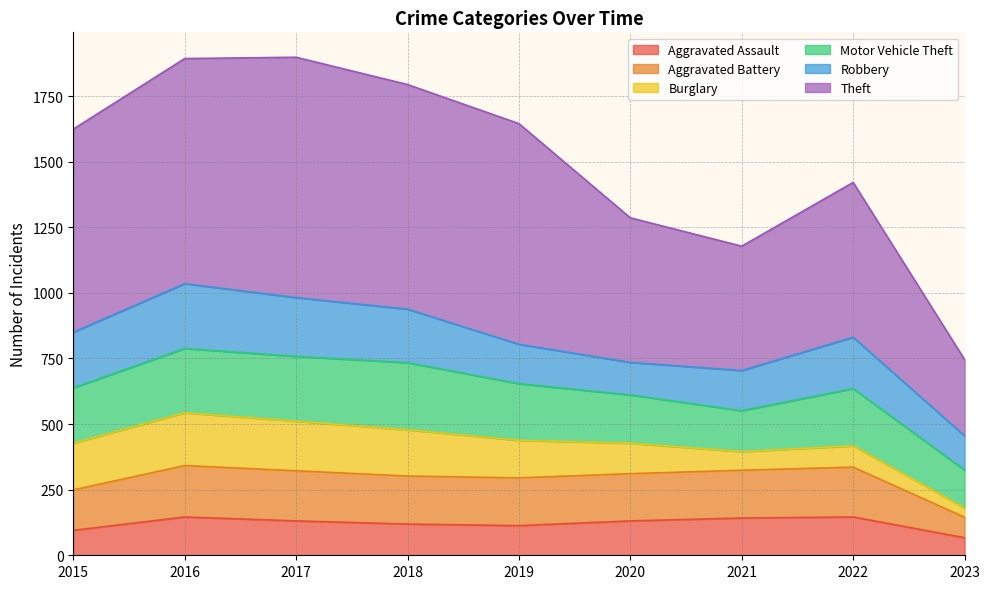

Is it true that Theft equals 1106 at 2019?

False